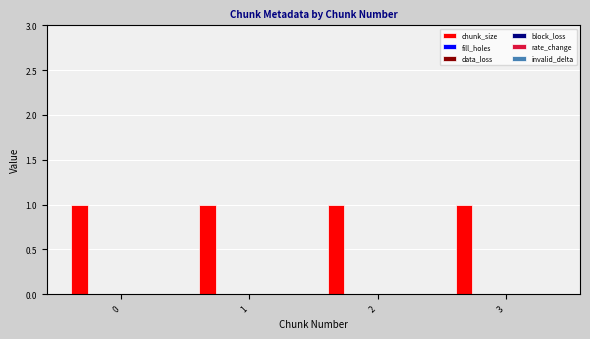

Reading right to left, list all the values displayed in this chart.

chunk_size: 3=1	2=1	1=1	0=1
fill_holes: 3=0	2=0	1=0	0=0
data_loss: 3=0	2=0	1=0	0=0
block_loss: 3=0	2=0	1=0	0=0
rate_change: 3=0	2=0	1=0	0=0
invalid_delta: 3=0	2=0	1=0	0=0